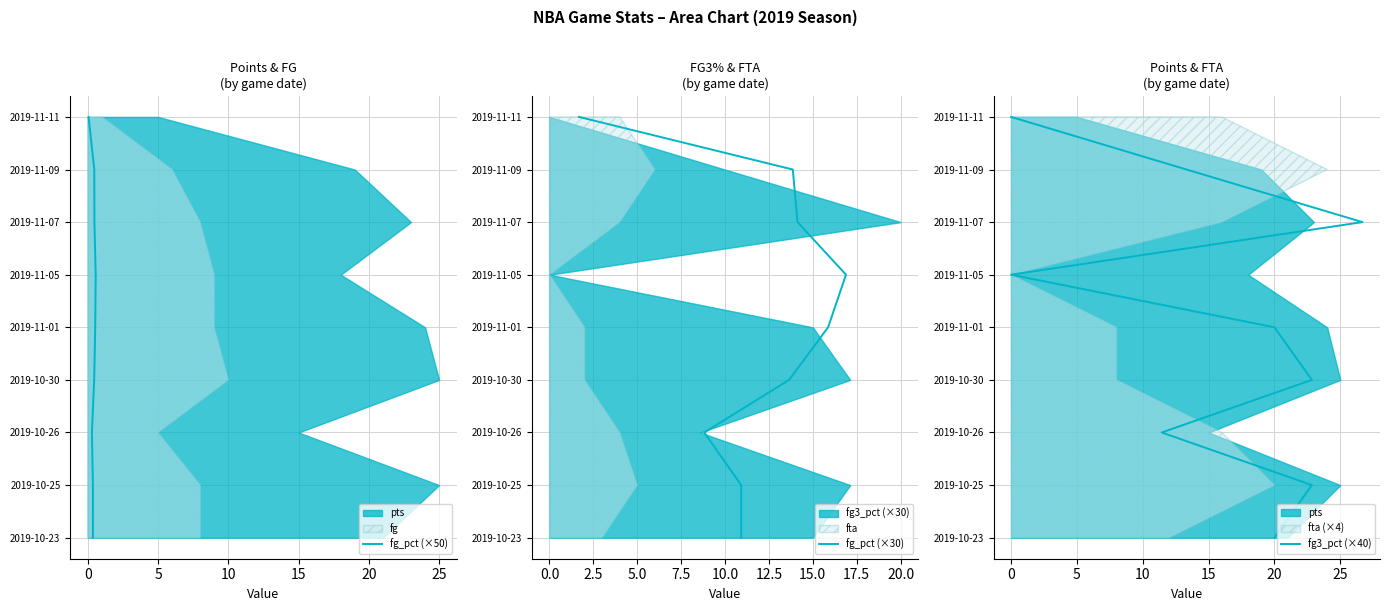

How many data points does each series have?

9